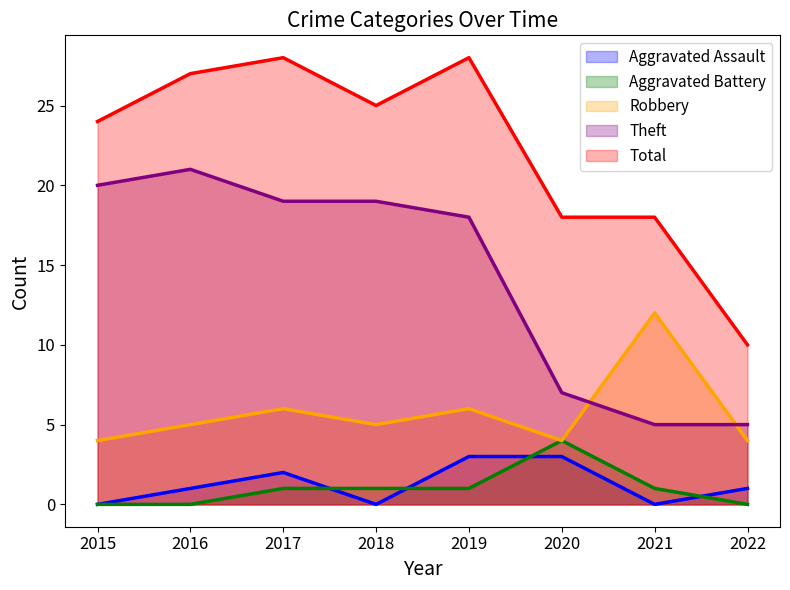

Which series has the widest spread of values?

Total